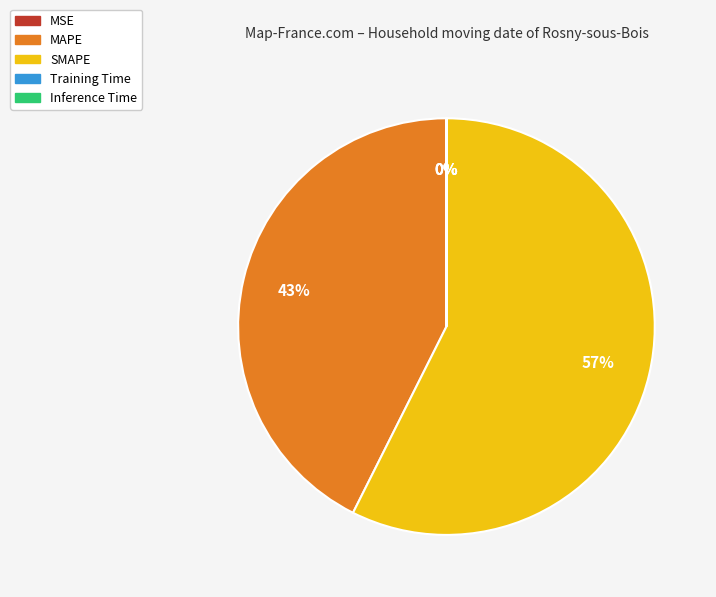

What percentage is the MAPE slice, to the nearest percent?

43%